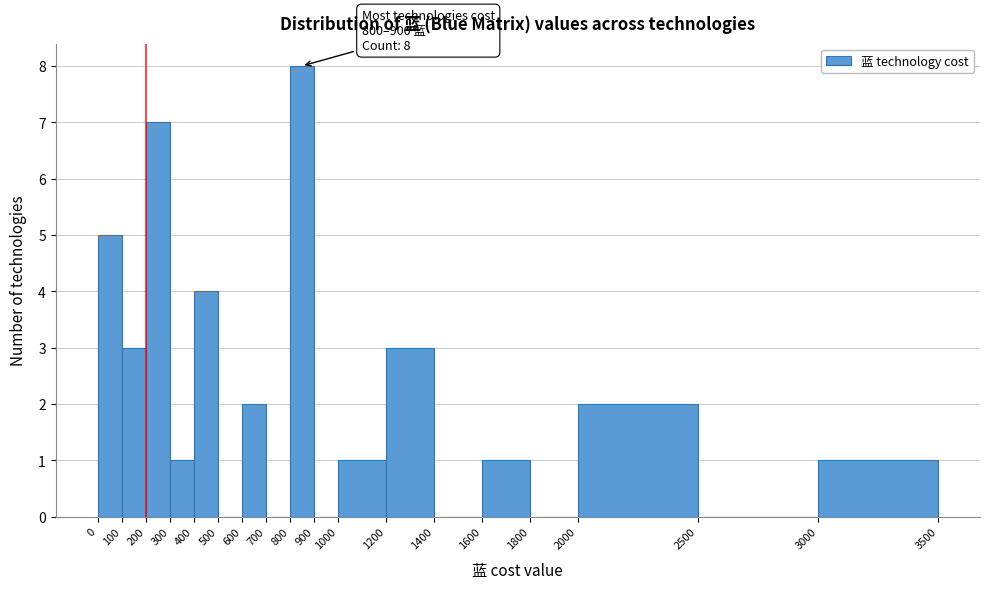

Over which range of the x-axis is the bar tallest?

800 to 900